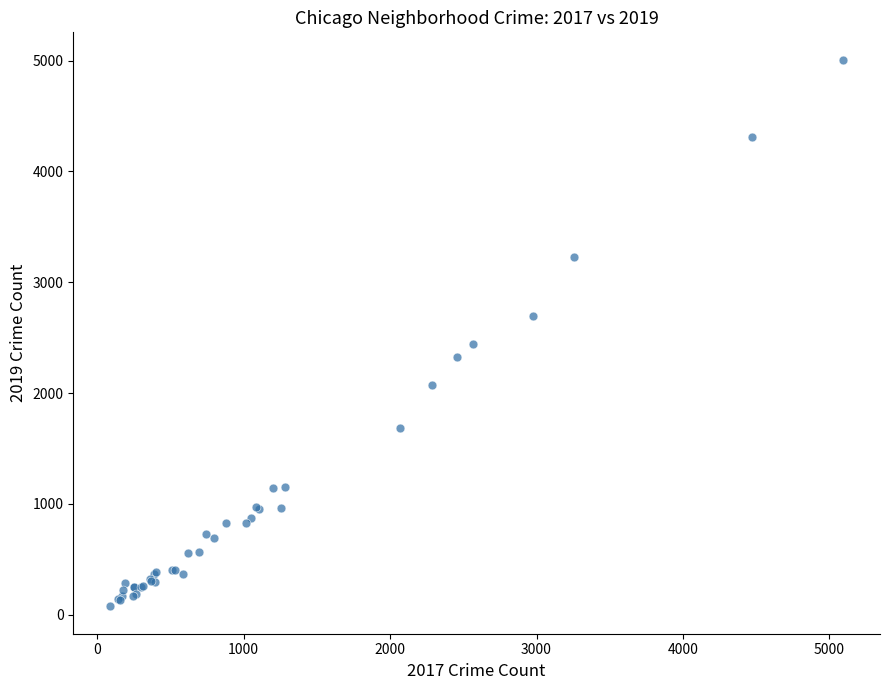

What Y value in the scatter plot is closest to 2542?

2441